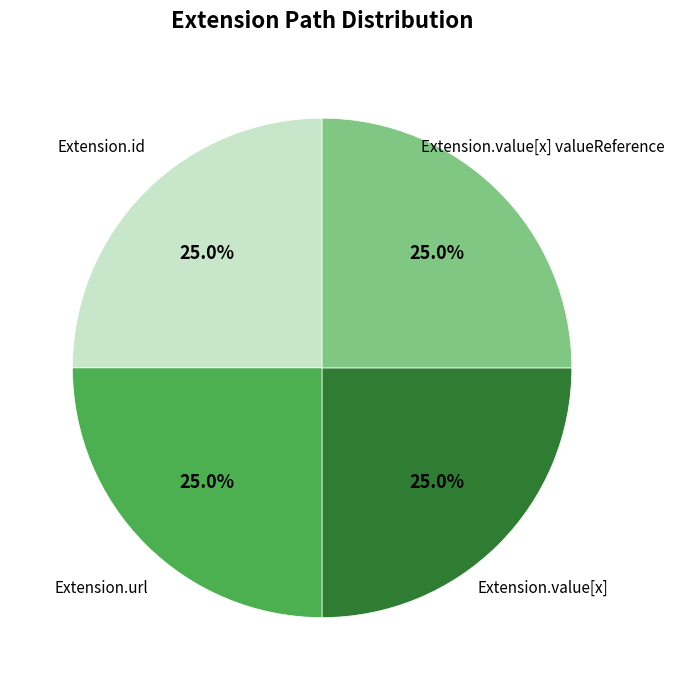

Is Extension.value[x] valueReference the majority of the pie?

No